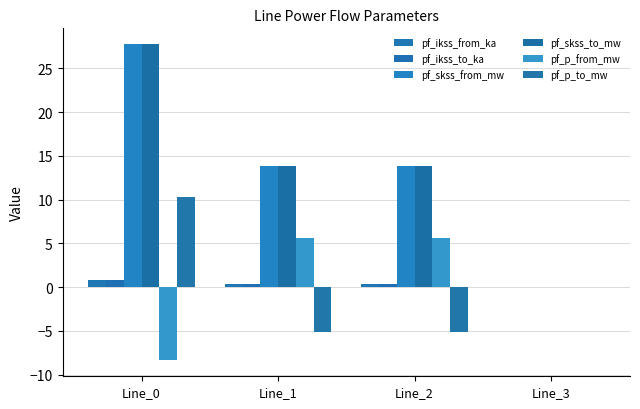

At how many categories does at least one series exceed 26?

1